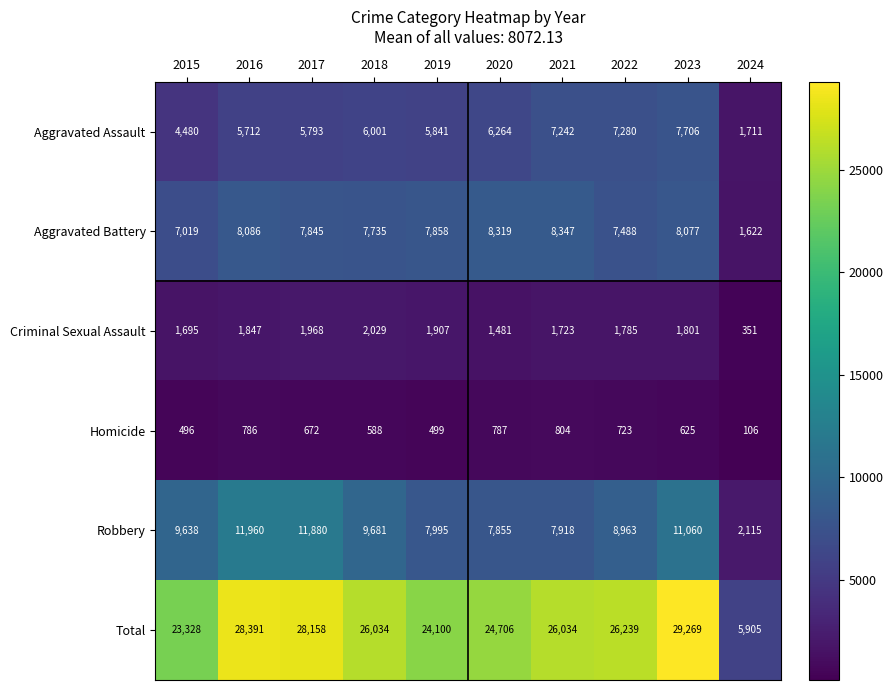

At which label does Robbery reach its peak?

2016